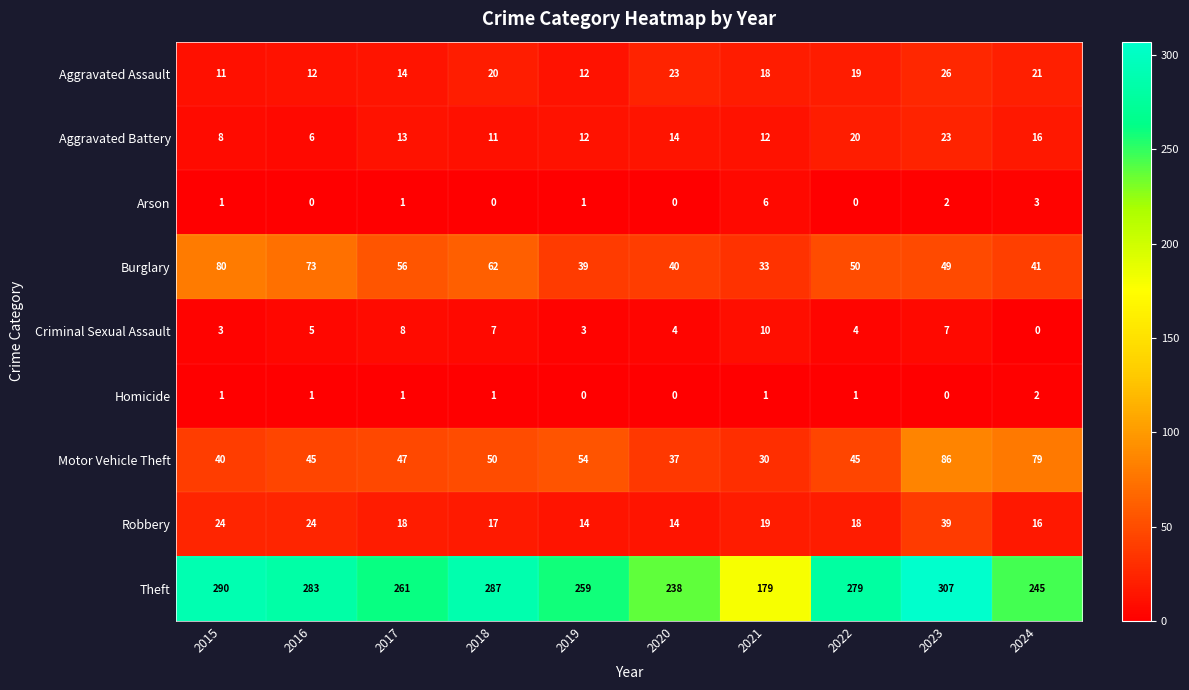

Which series has the largest total across all categories?

Theft